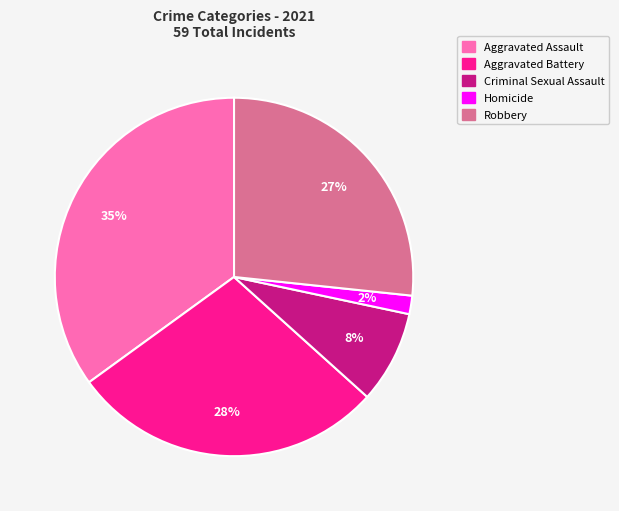

Between Criminal Sexual Assault and Aggravated Battery, which is larger?

Aggravated Battery